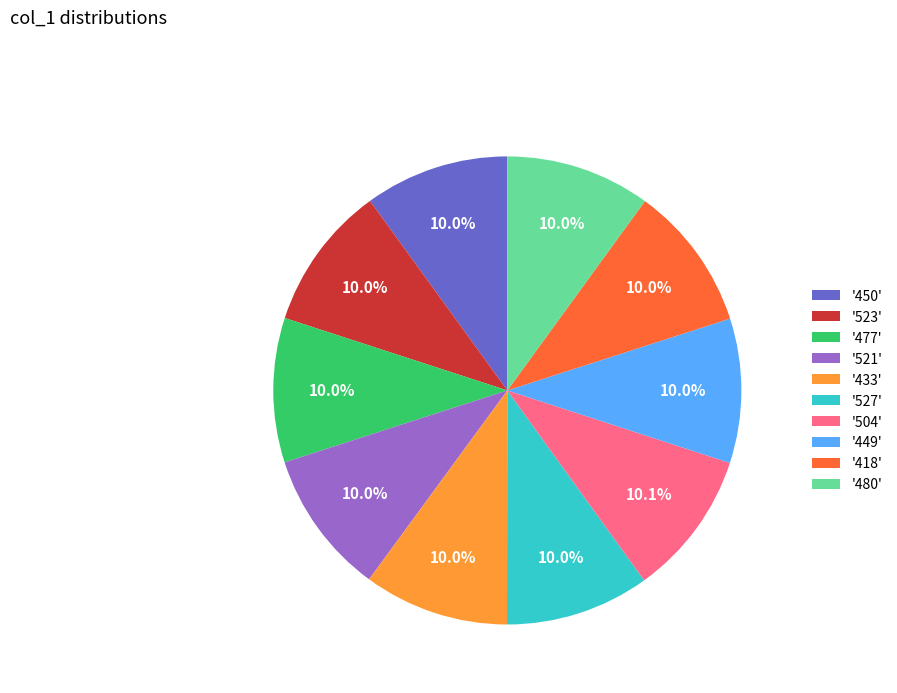

Is there any slice that represents more than half of the pie?

No